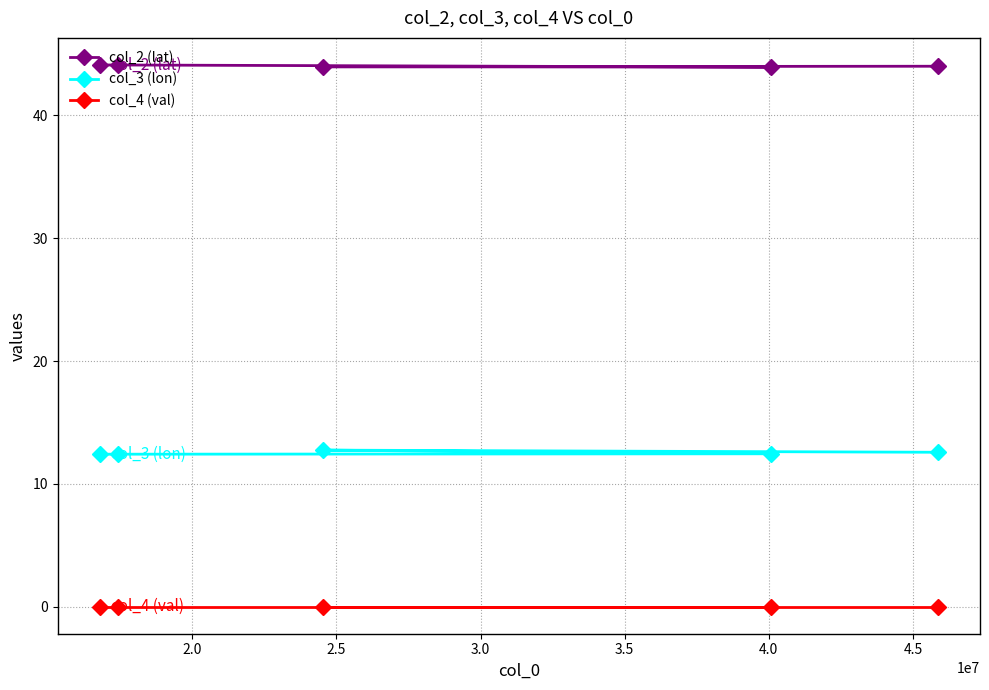

True or false: col_4 (val) has more than 2 interior local peaks.

False